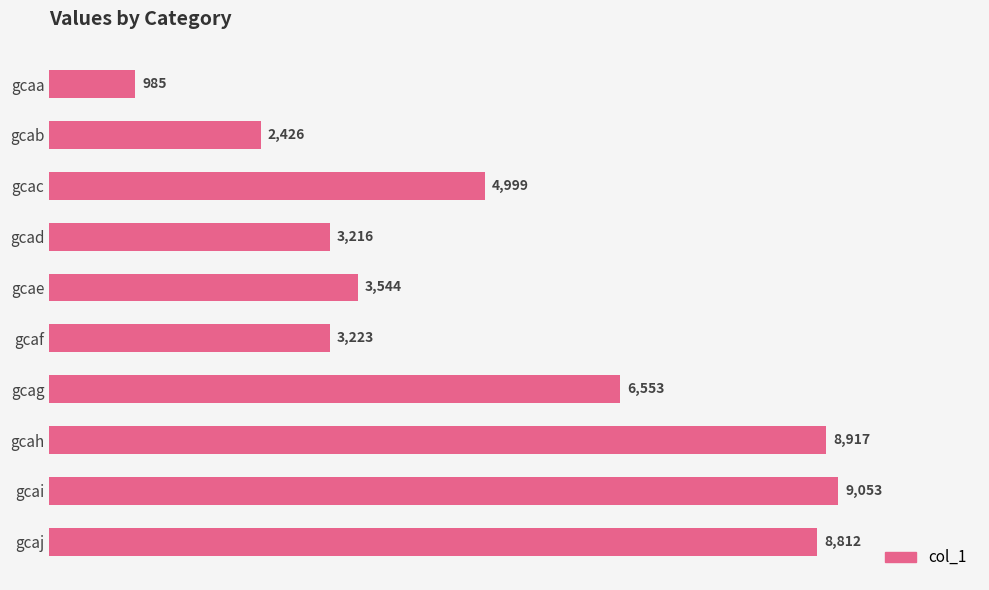

What is the value of the 9th bar from the top?

9053